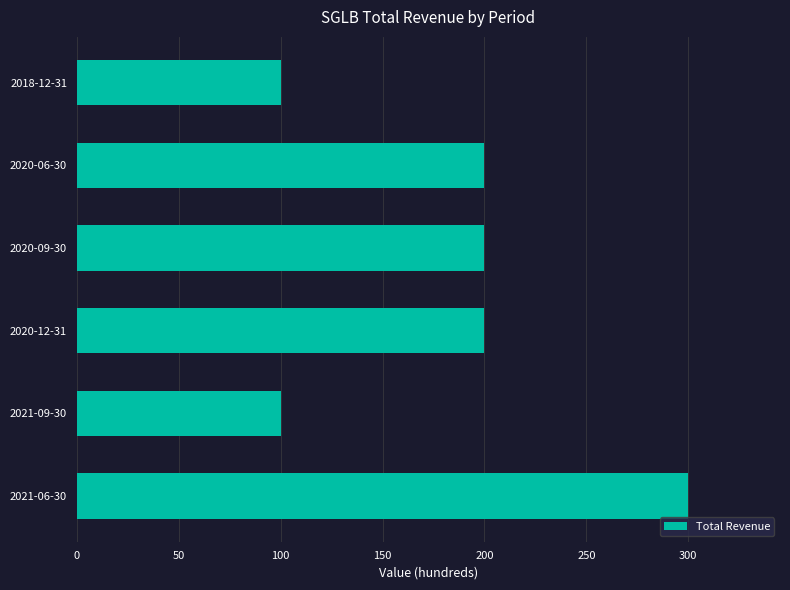

The chart shows a value of 100 at 2021-09-30. True or false?

True